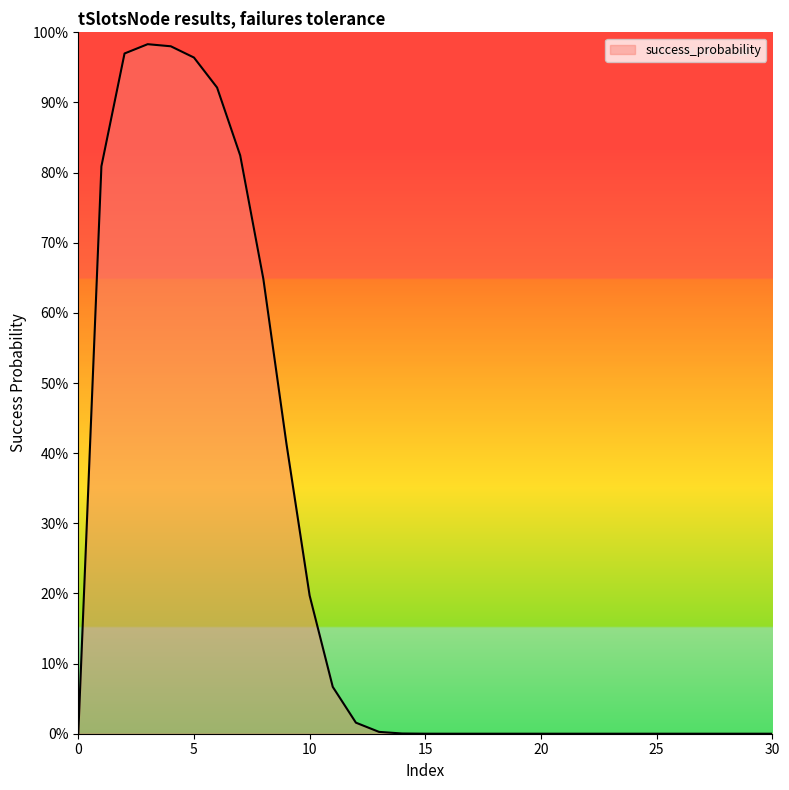

Does the chart have visible grid lines?

No